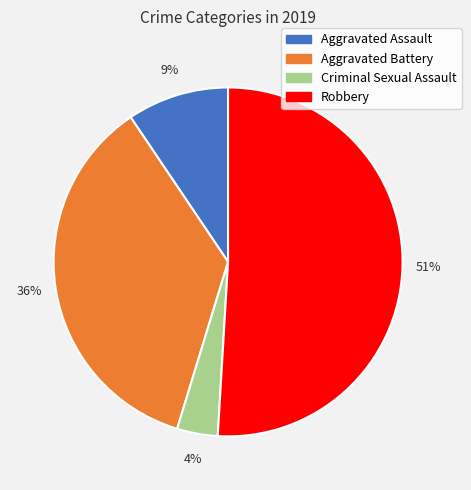

Between Aggravated Assault and Robbery, which is larger?

Robbery